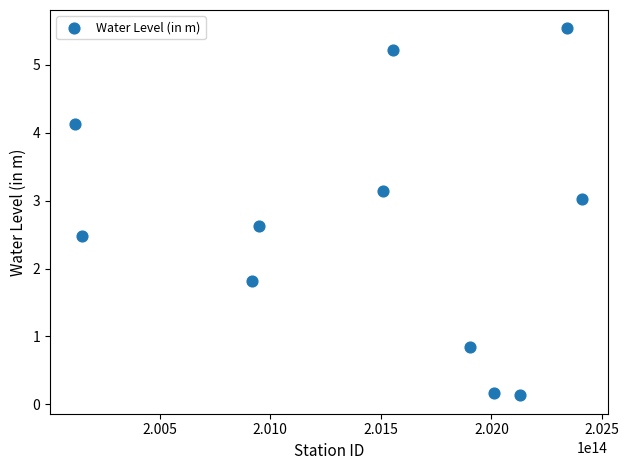

What is the average X value?

201454721143810.2